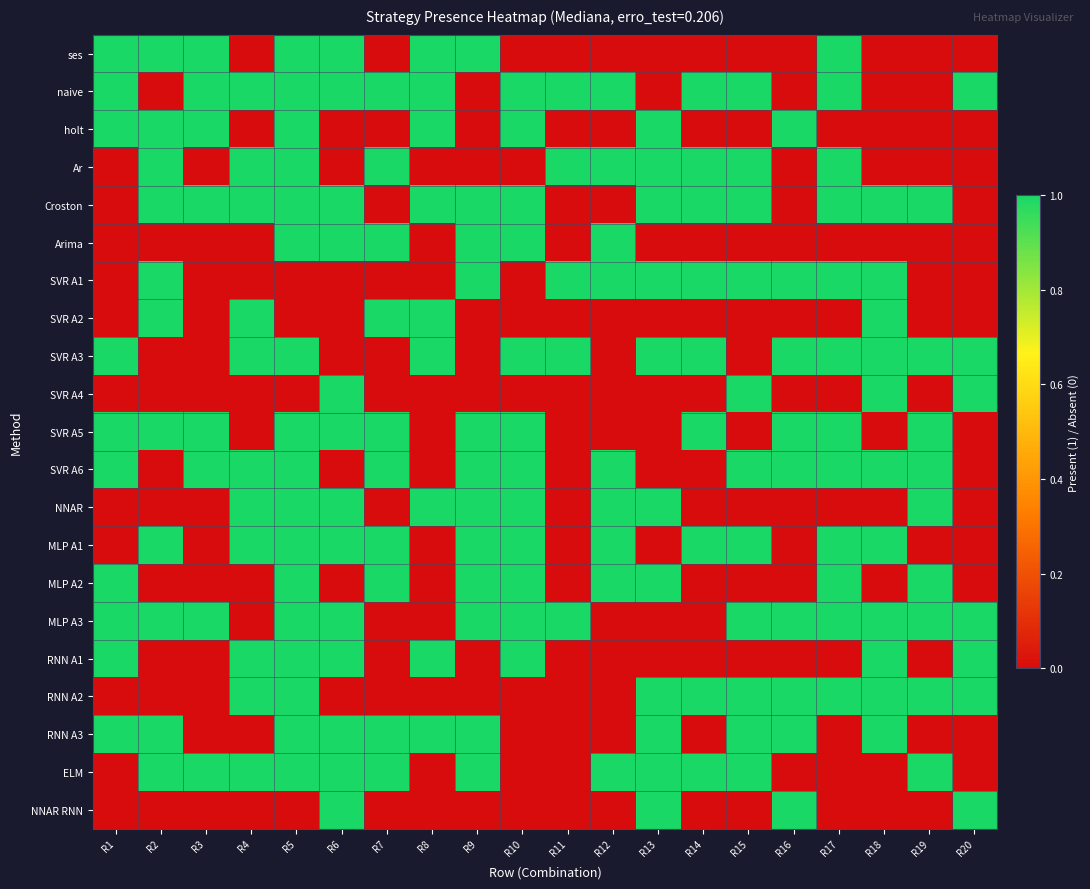

Which label corresponds to the largest value in the chart?

R1